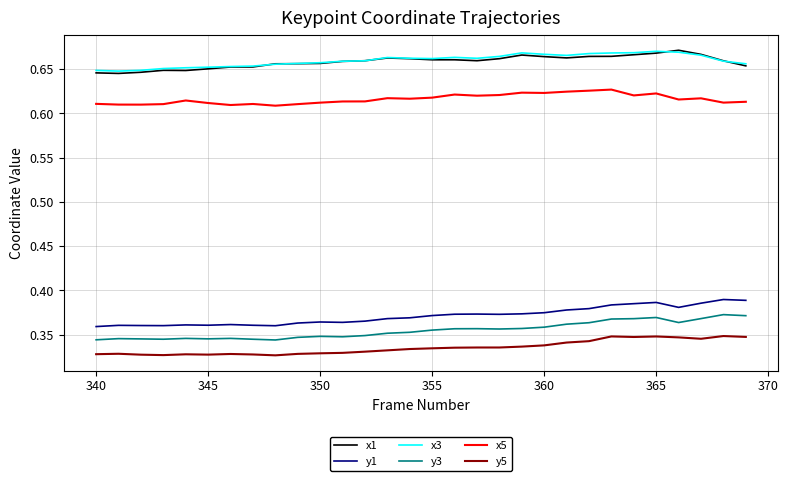

True or false: x3 and y5 cross at least once.

False